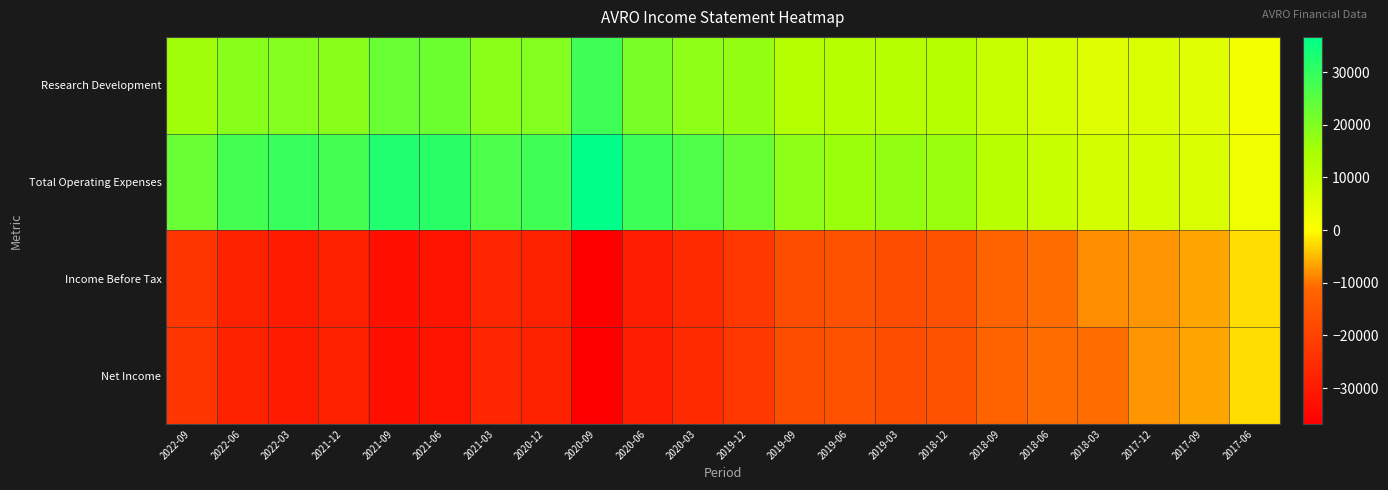

At how many categories does at least one series exceed 6083?

21